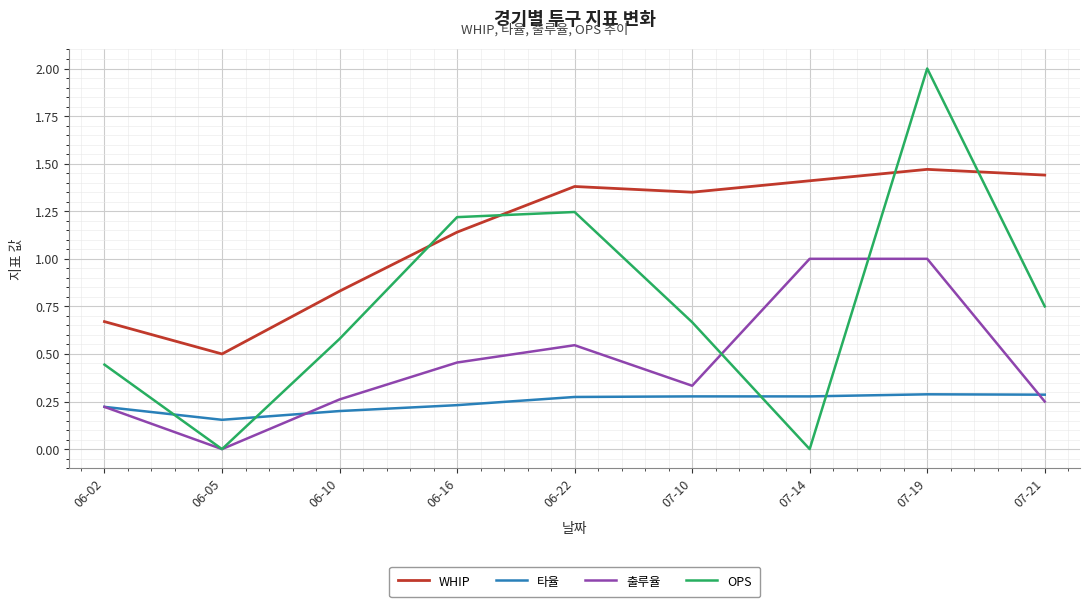

Which category has the highest value in the OPS series?

07-19